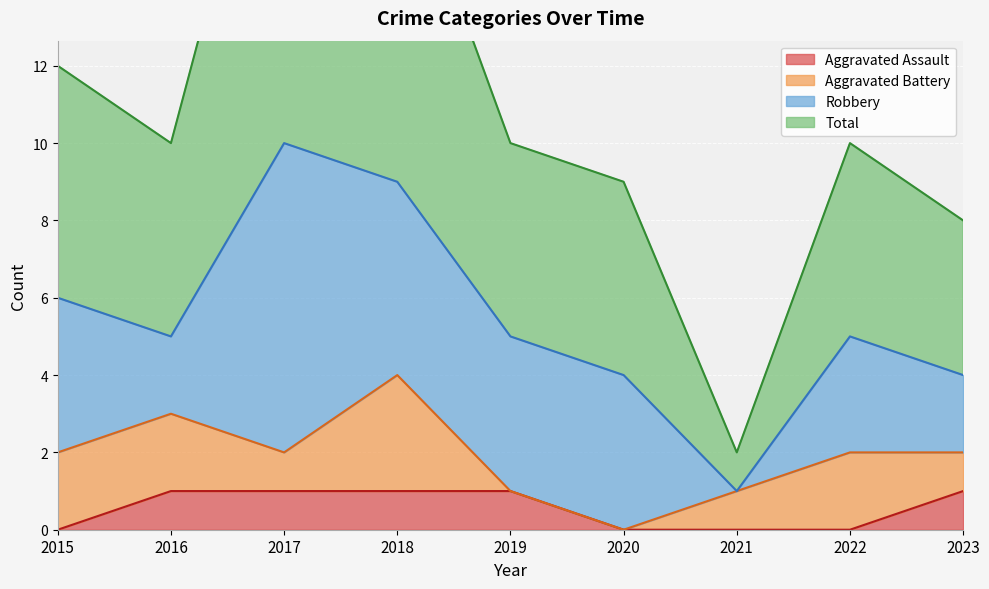

True or false: Total has more than 0 points higher than both neighbors.

True